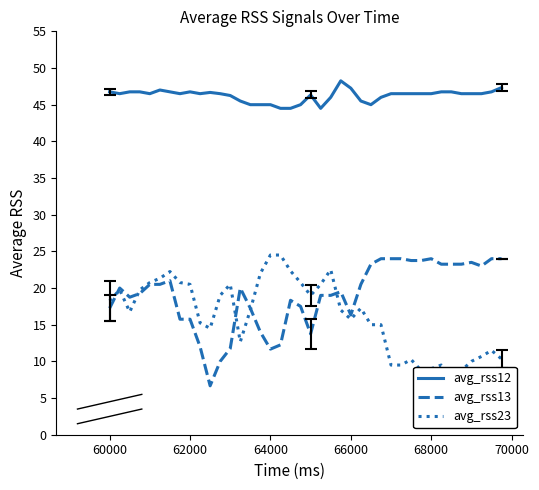

True or false: avg_rss13 and avg_rss12 intersect in this chart.

False